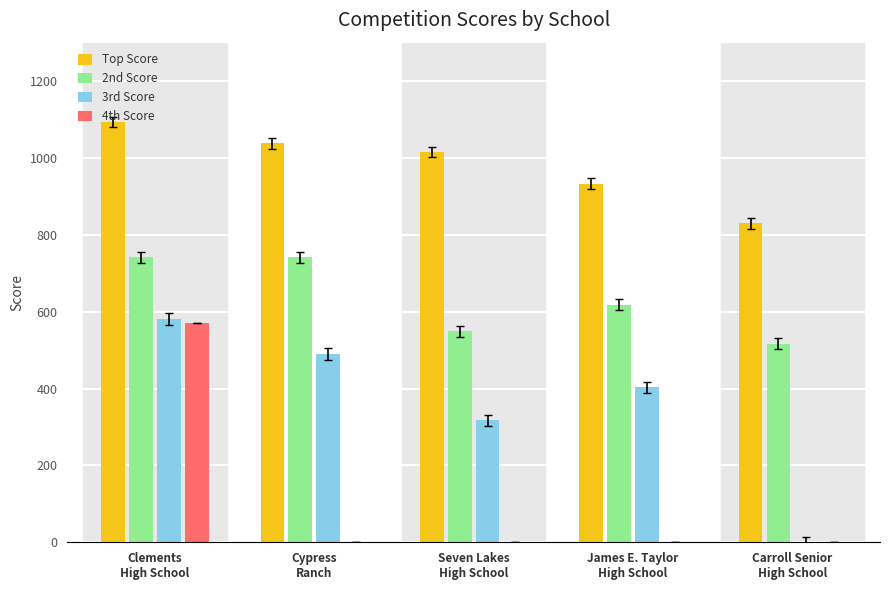

True or false: 3rd Score has a value of 317 at Seven Lakes
High School.

True